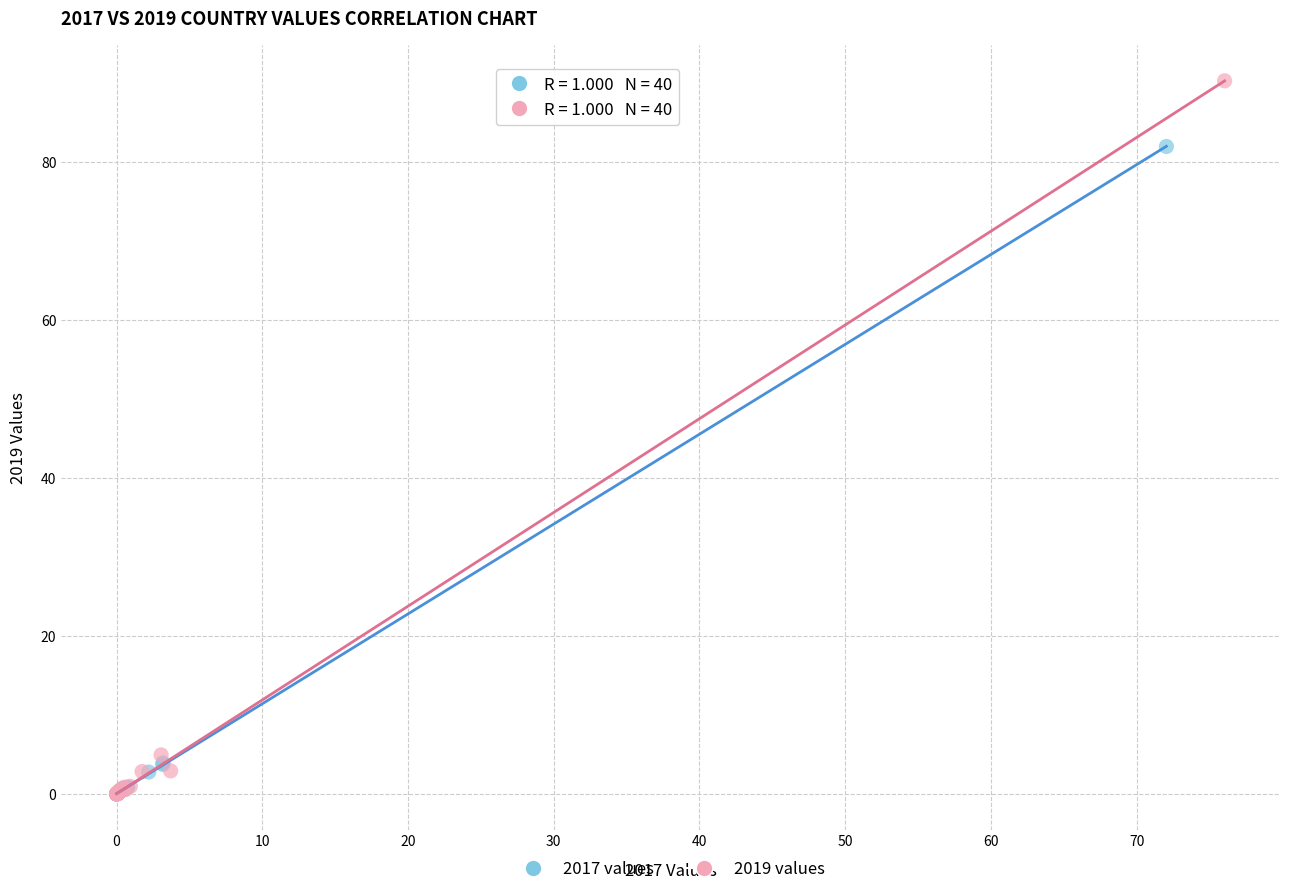

Which series reaches the maximum Y coordinate?

2019 values